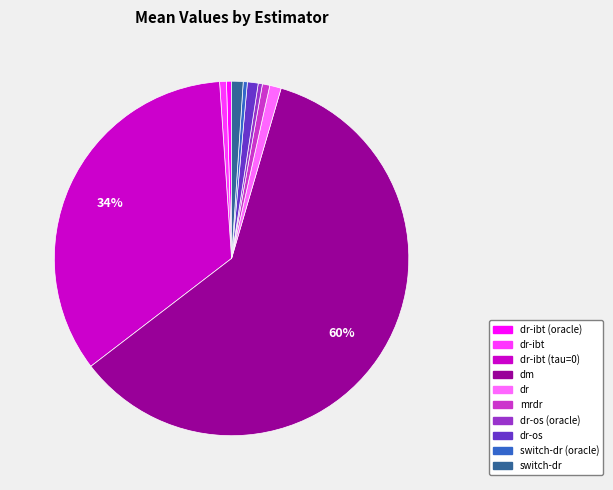

How many slices are in this pie chart?

10